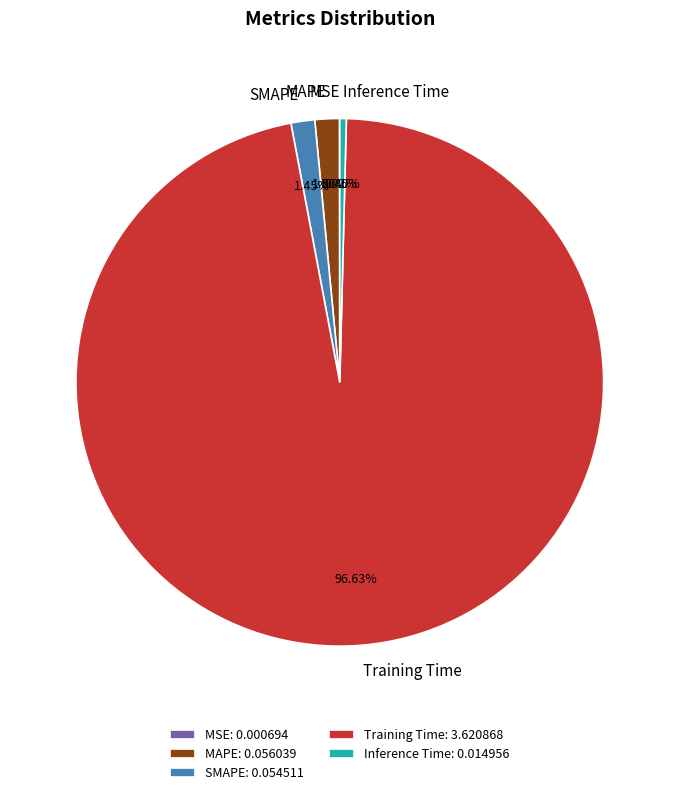

To the nearest percent, what is the difference between the Training Time and SMAPE slice percentages?

95%